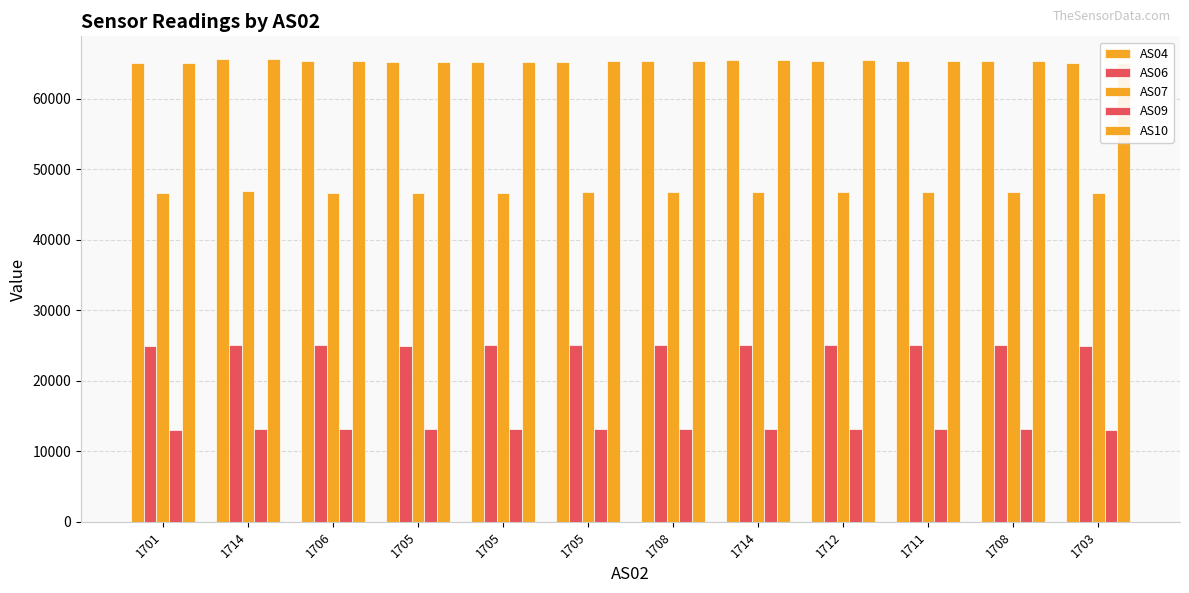

How many values in the AS07 series are below 46718?

6